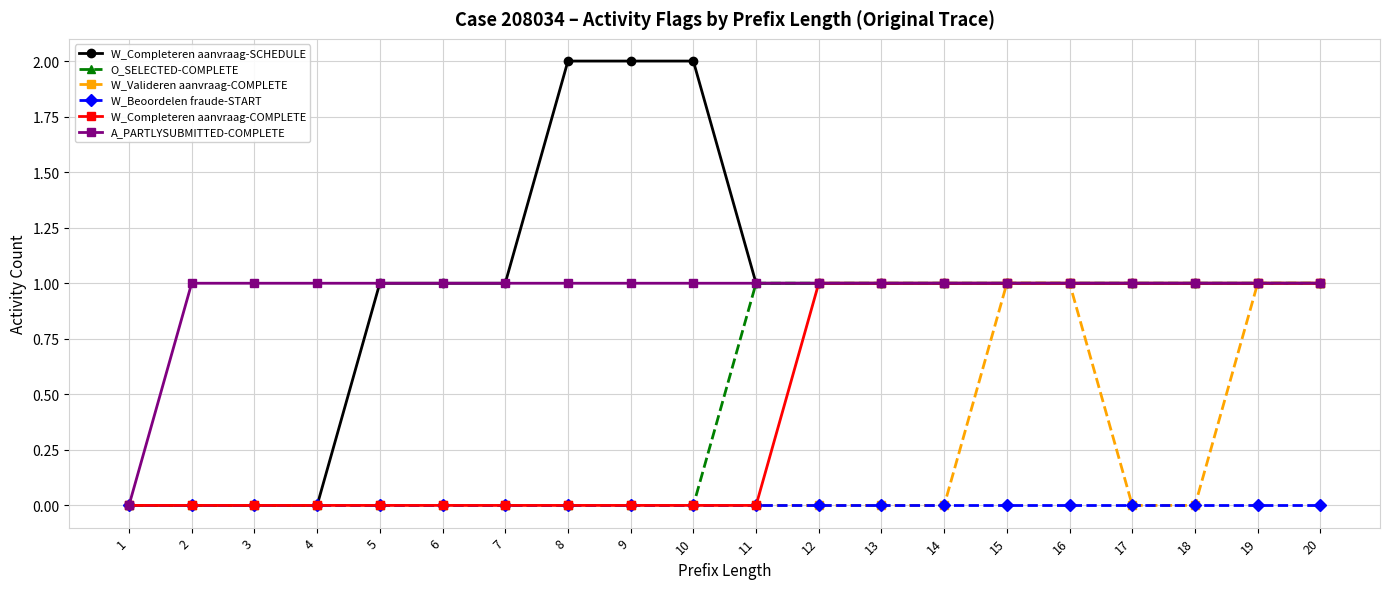

What is the greatest value displayed?

2